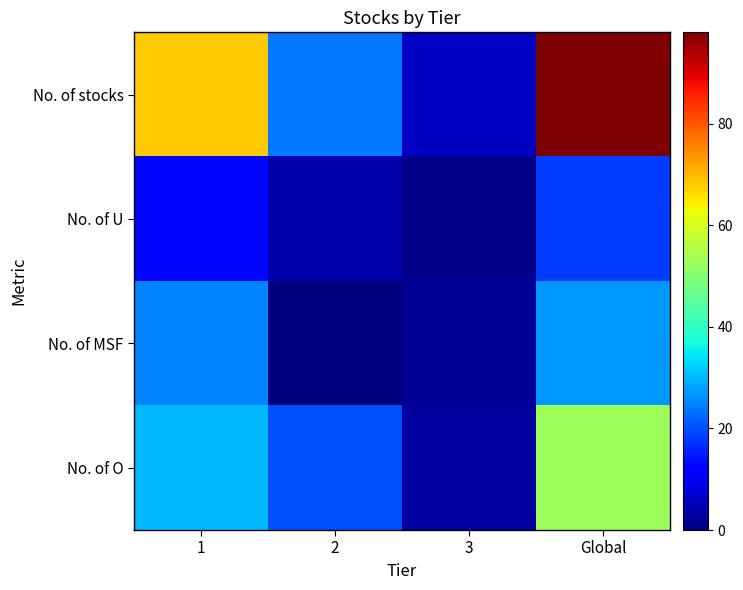

Which series has the largest total across all categories?

No. of stocks